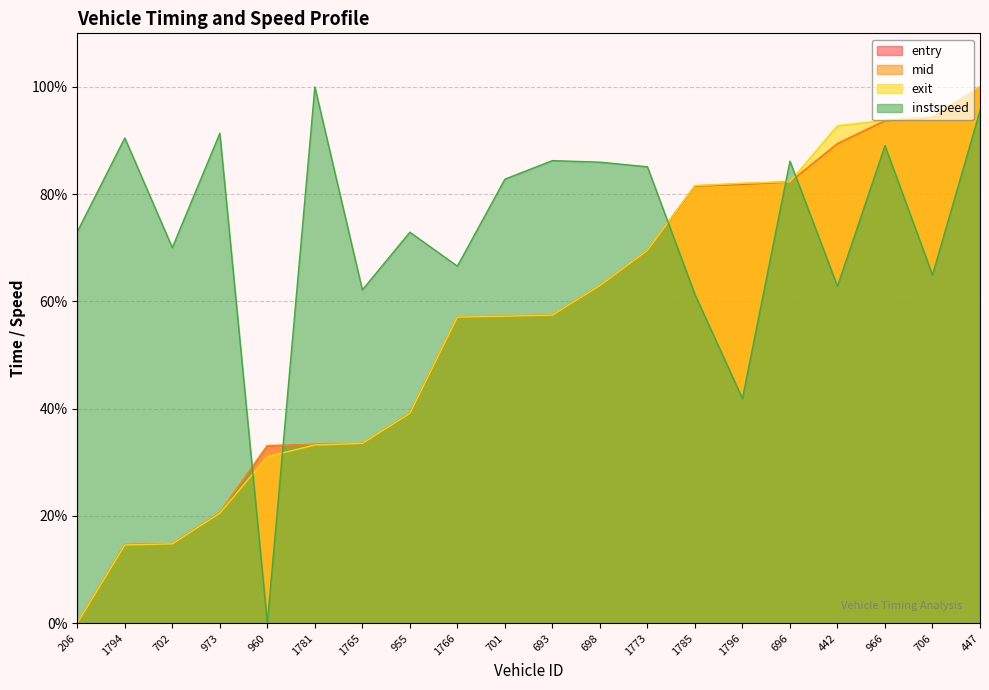

Between 1785 and 955, which is larger?

1785